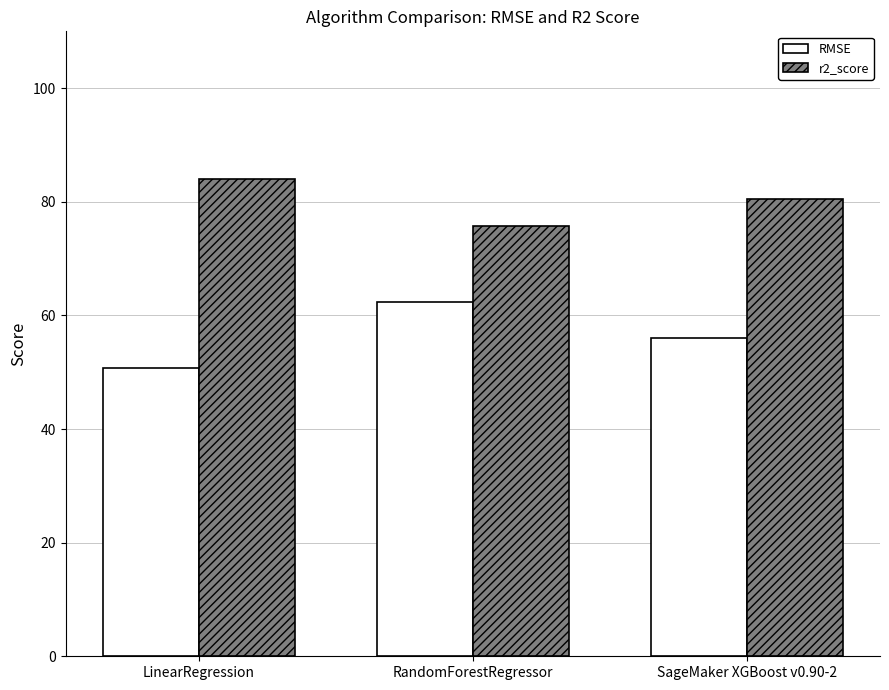

List the series in order of their peak value, highest first.

r2_score, RMSE